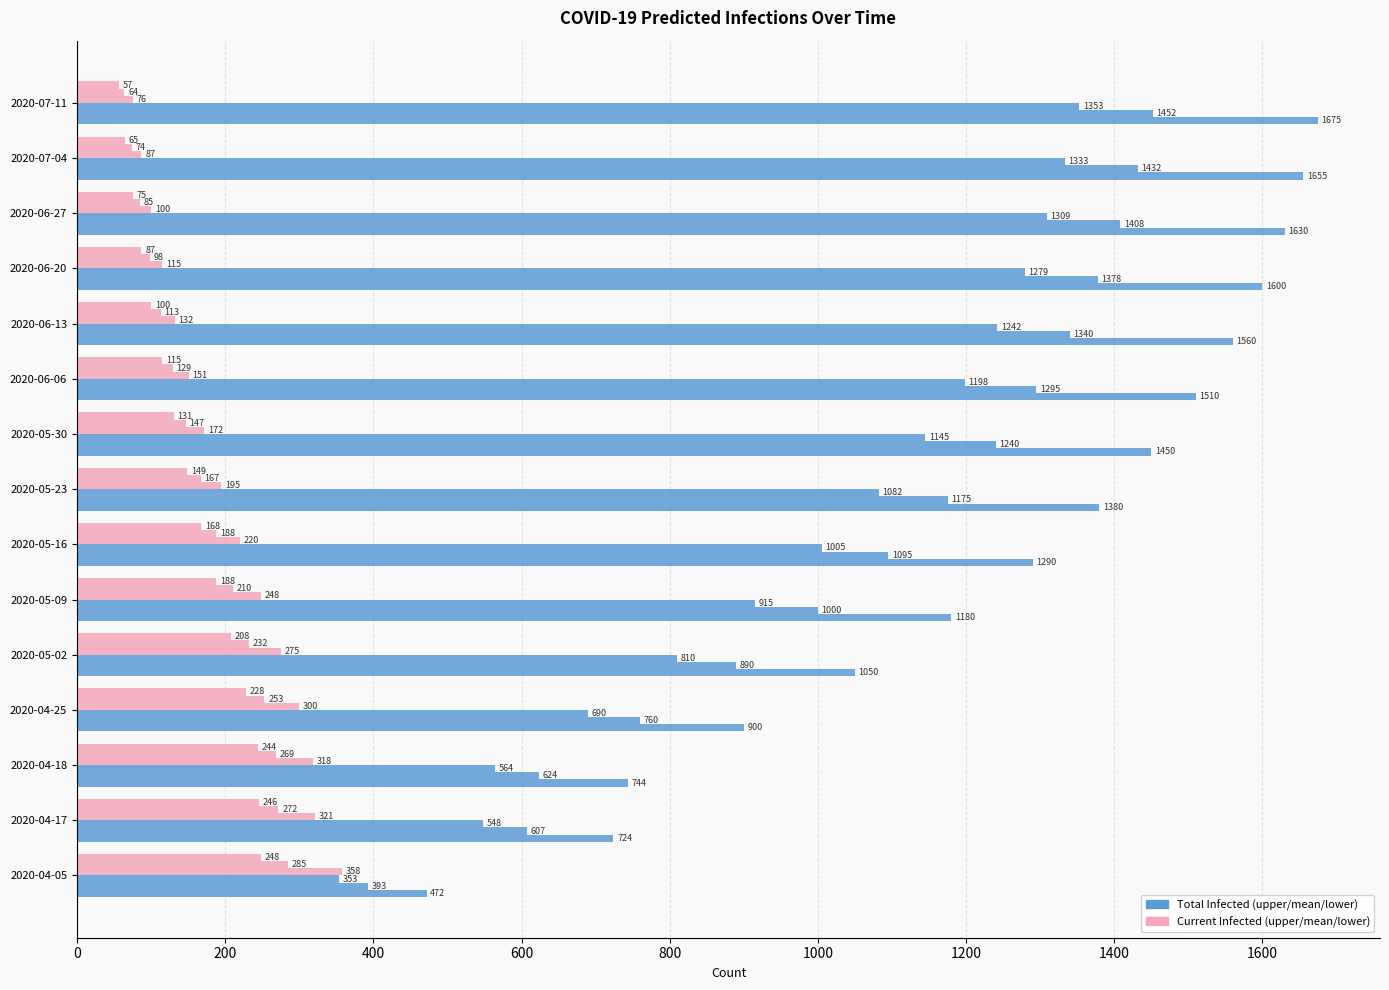

Count the number of data series in this chart.

6